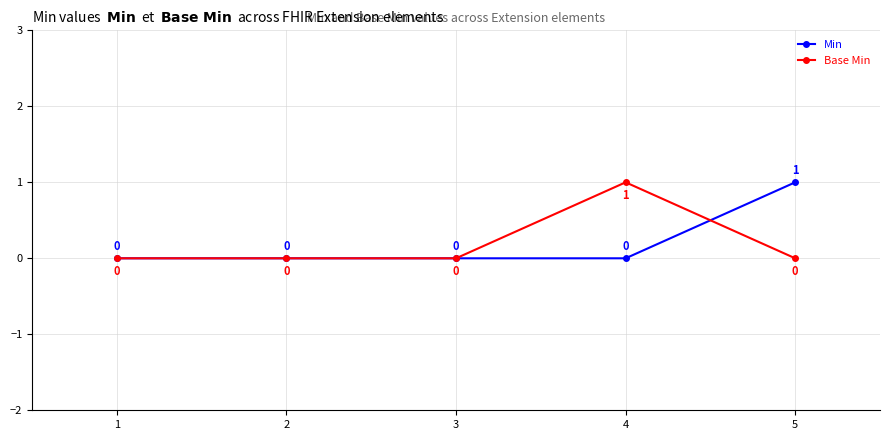

What is the value of the Min point at the 5th from the left?

1